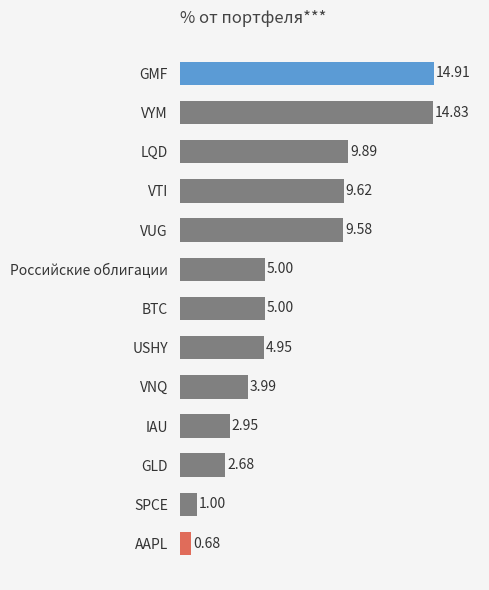

What is the difference between the maximum and second lowest values?

13.9